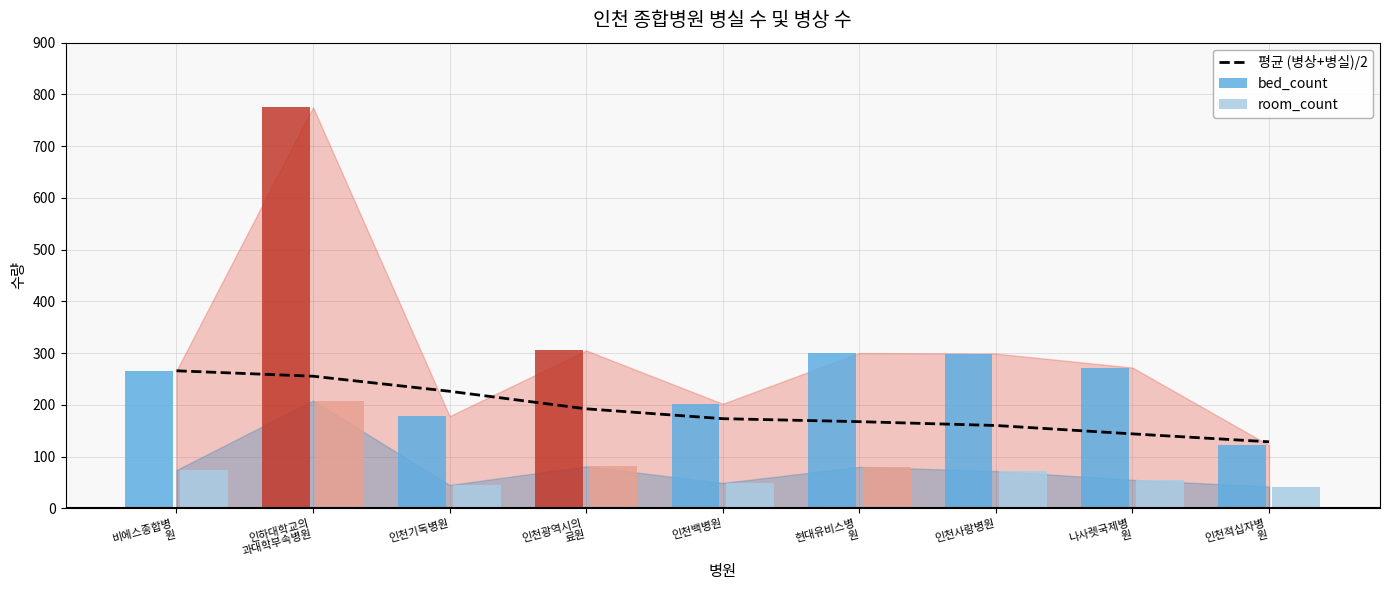

What is the highest value of the 평균 (병상+병실)/2 series?

265.8